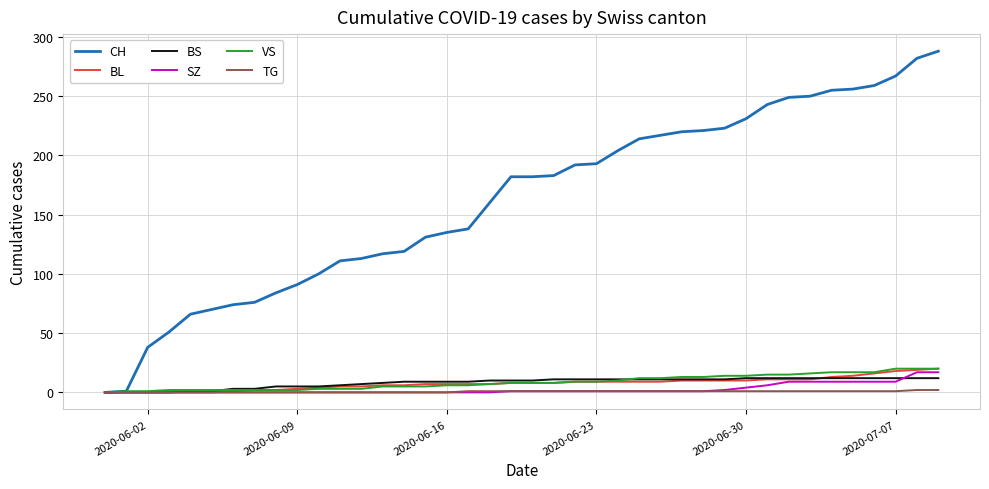

Which series has the largest total across all categories?

CH